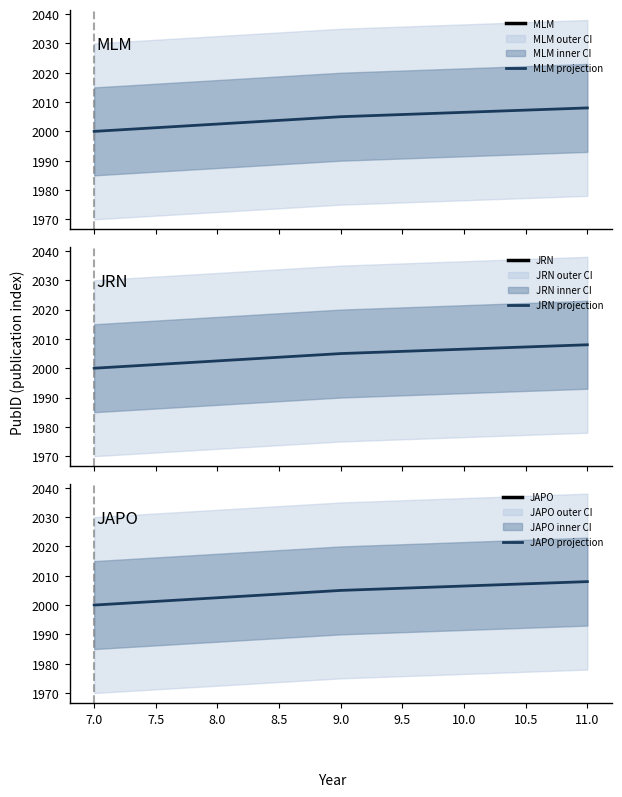

What is the minimum value for JRN projection?

2000